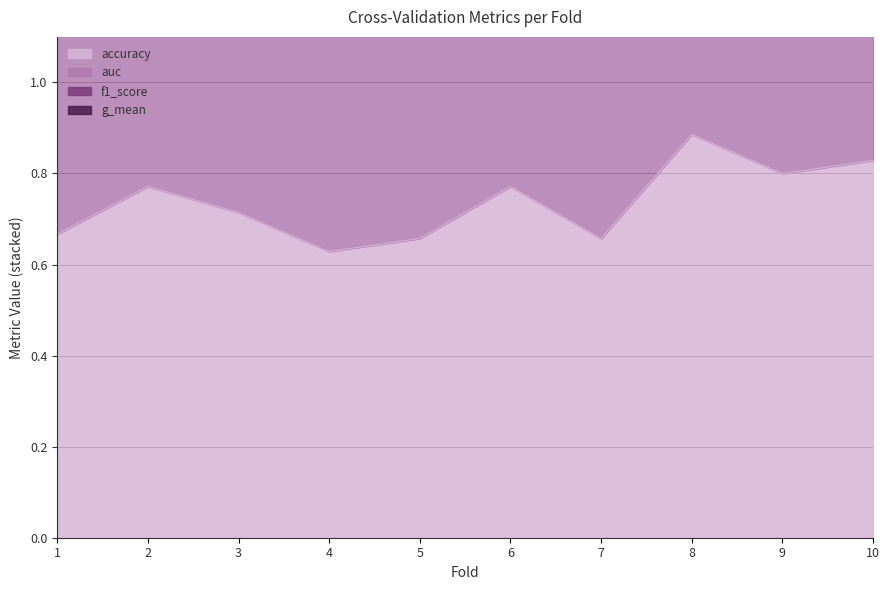

What is the value of the f1_score point at the 6th from the left?

2.2